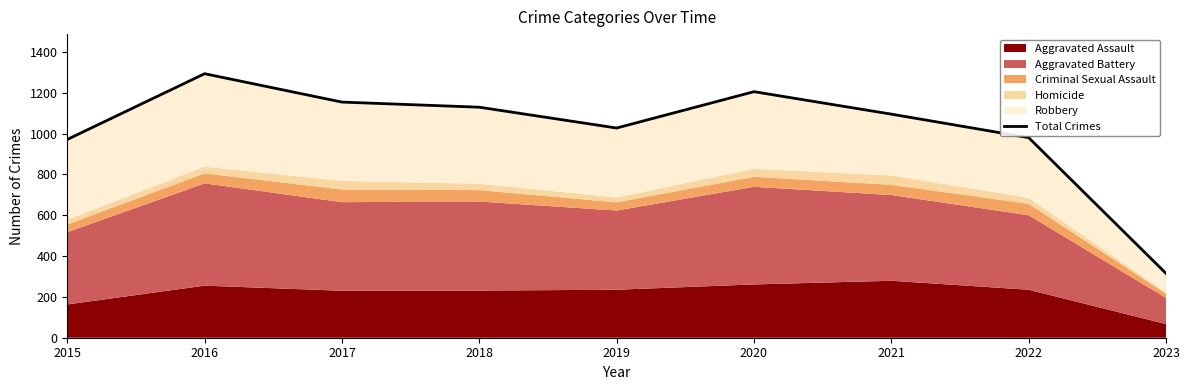

What is the greatest value displayed?

1293